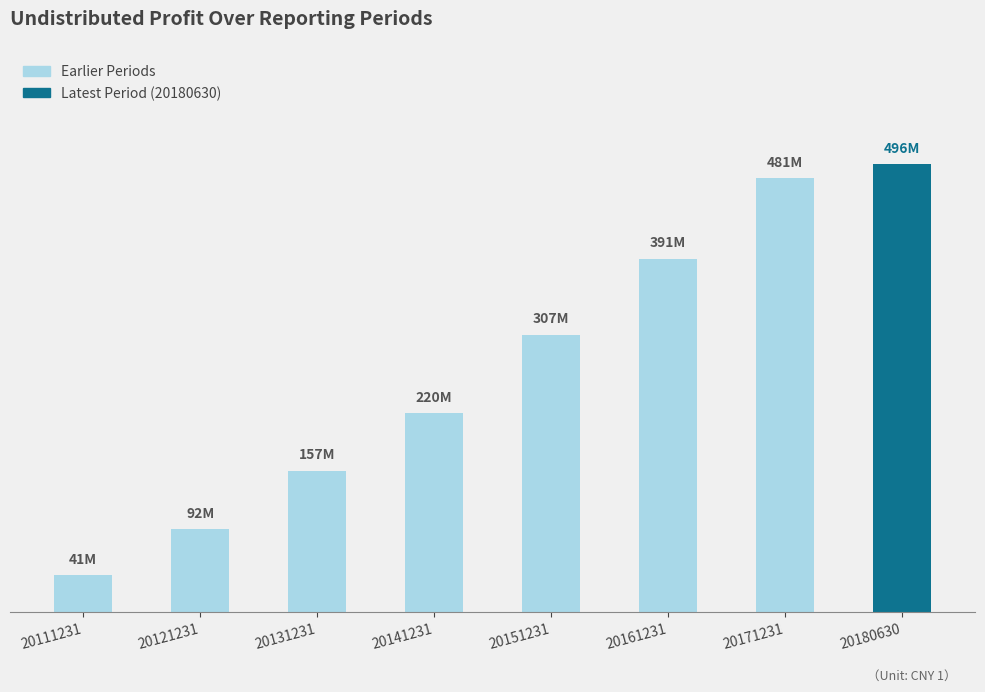

Rank the categories by value from lowest to highest.

20111231, 20121231, 20131231, 20141231, 20151231, 20161231, 20171231, 20180630